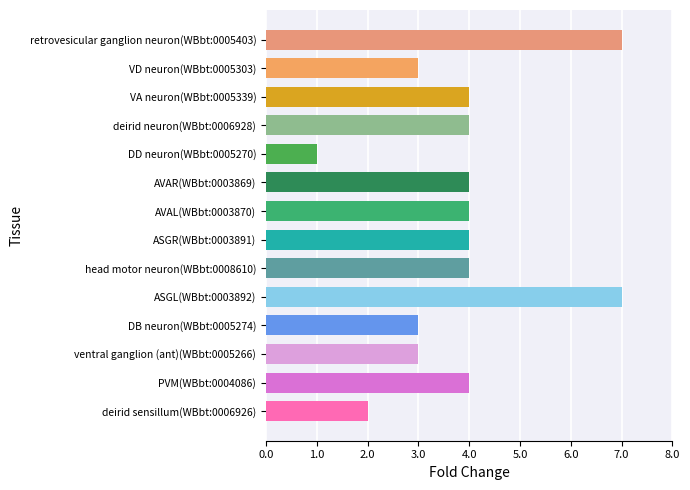

How many series are shown in this chart?

1